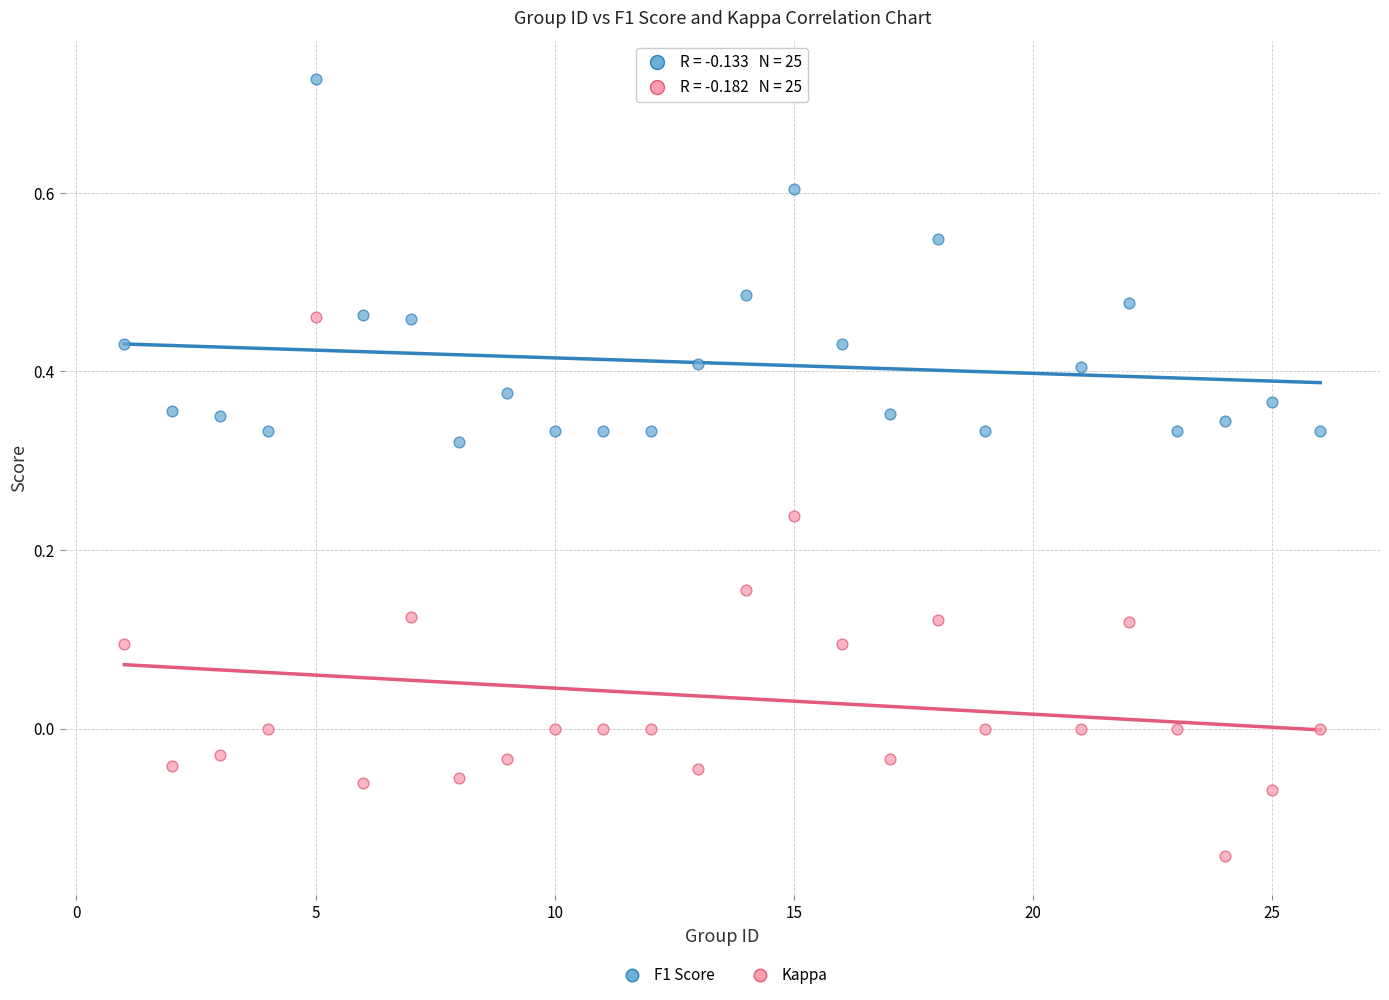

Which series contains the lowest Y value?

Kappa